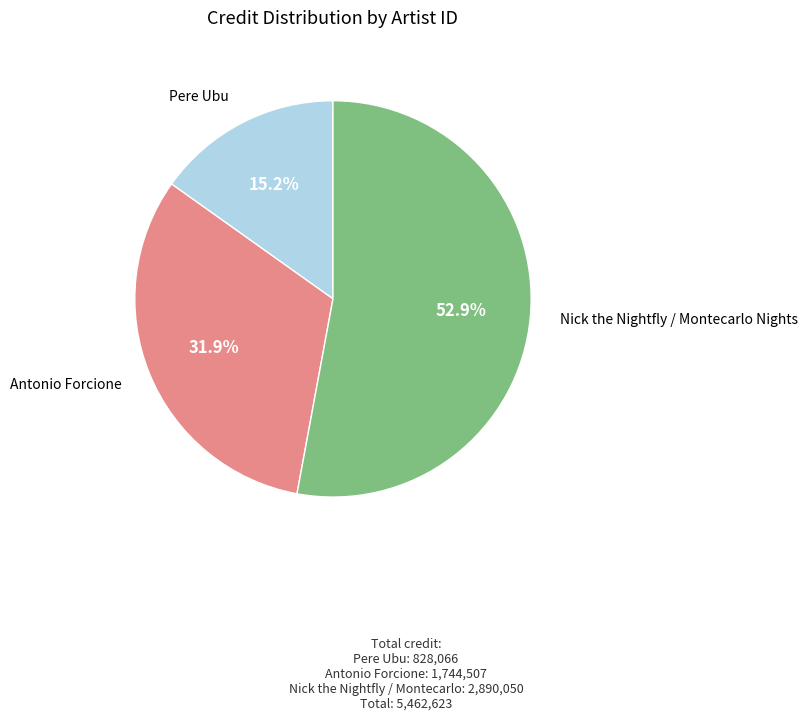

Does any single category account for the majority?

Yes